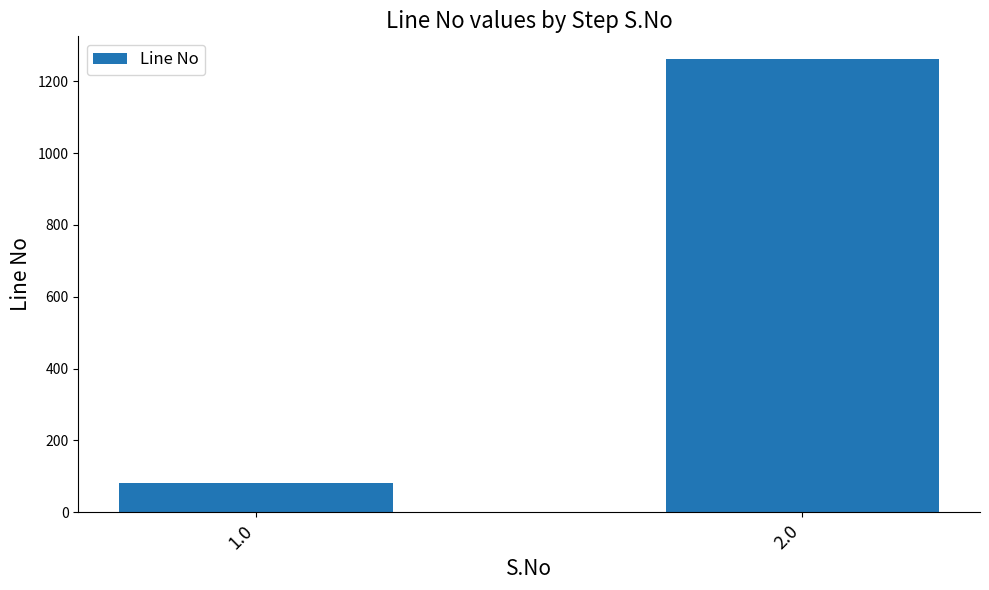

What is the change in value from 1.0 to 2.0?

+1181